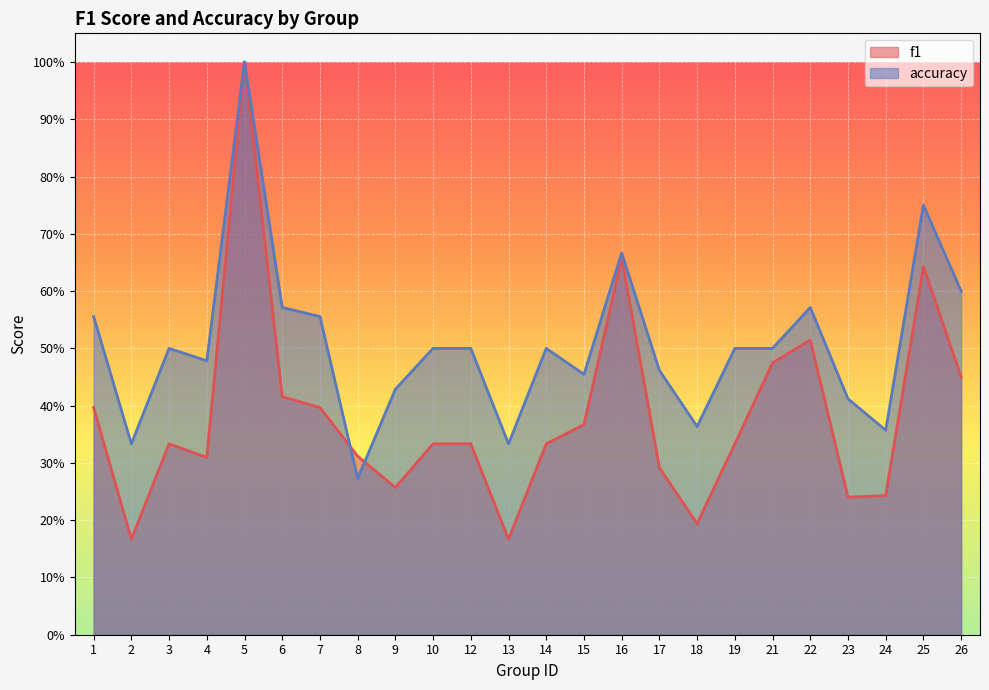

The value of accuracy at 4 is 0.5. True or false?

True